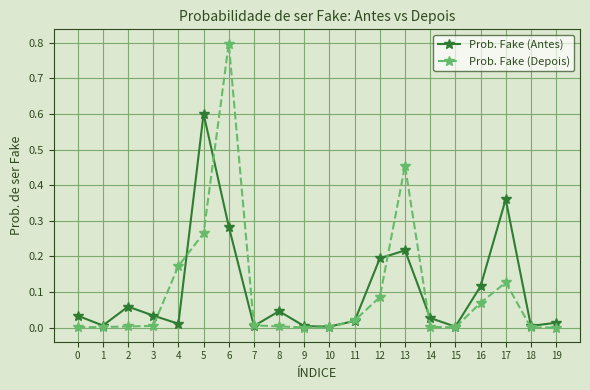

Is it true that Prob. Fake (Depois) equals 0.0 at 0?

True